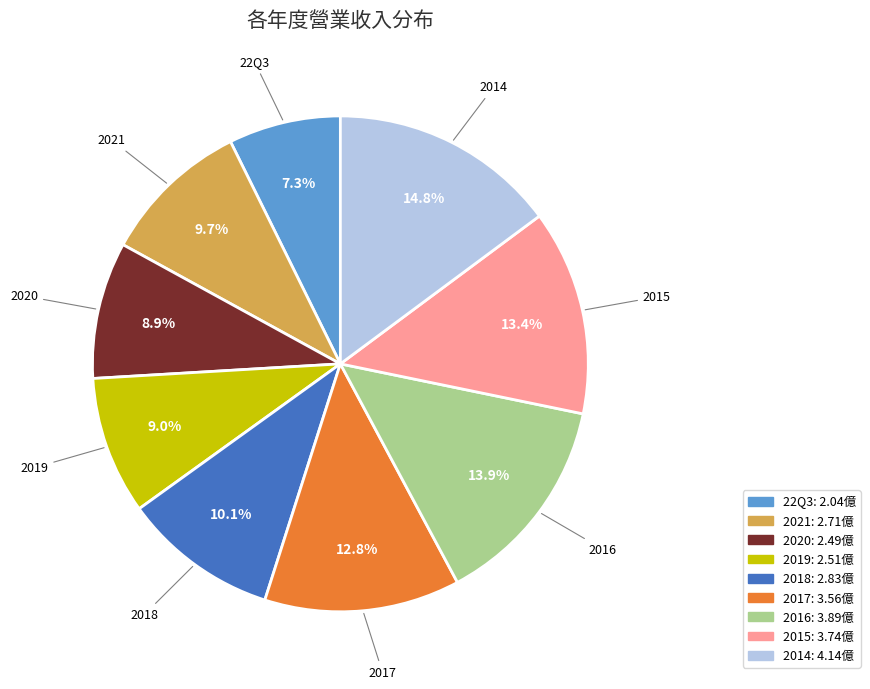

Which category has the smallest portion of the pie?

22Q3